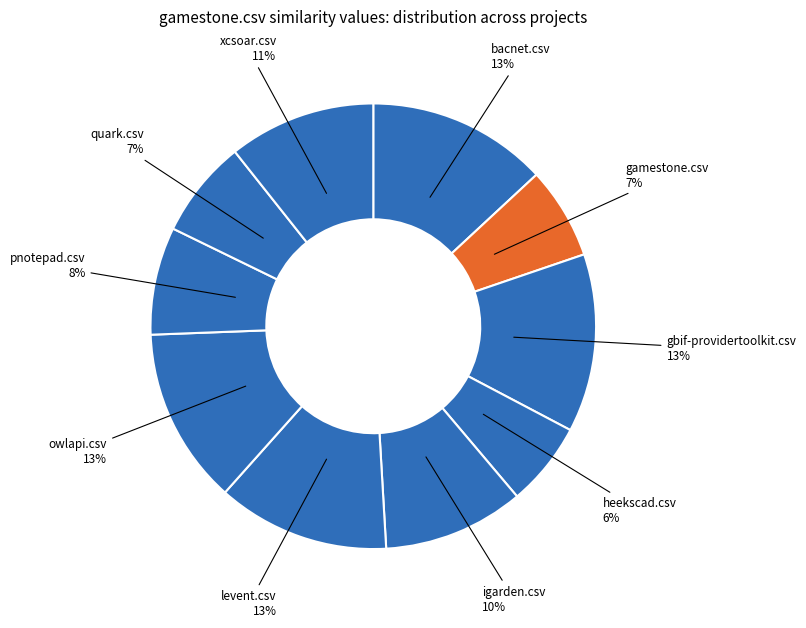

To the nearest percent, what percentage of the pie is quark.csv?

7%